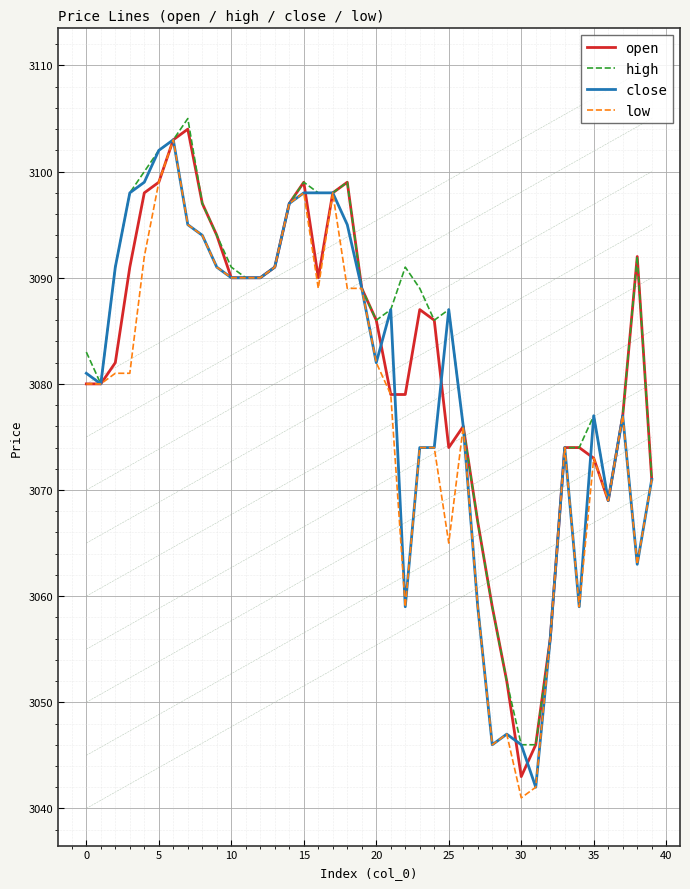

Is it true that low equals 678 at 25?

False